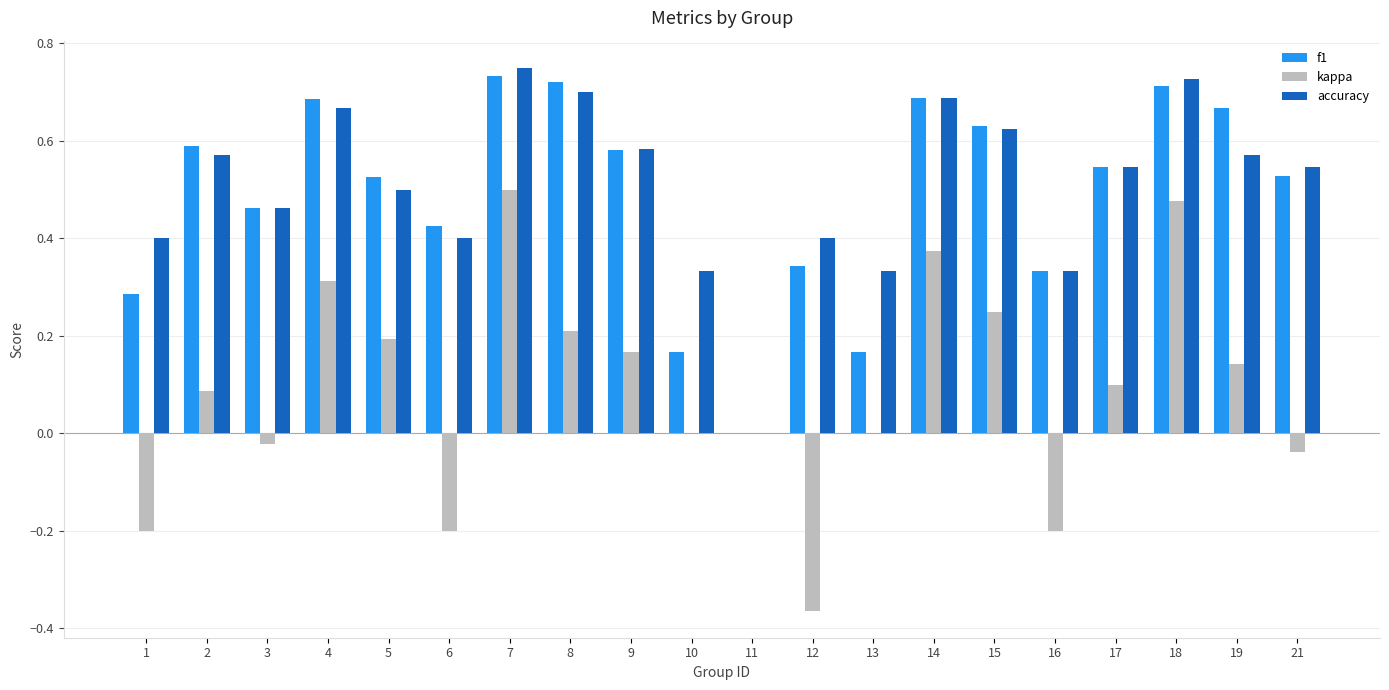

Is the value of f1 at 21 greater than the value of kappa at 1?

Yes